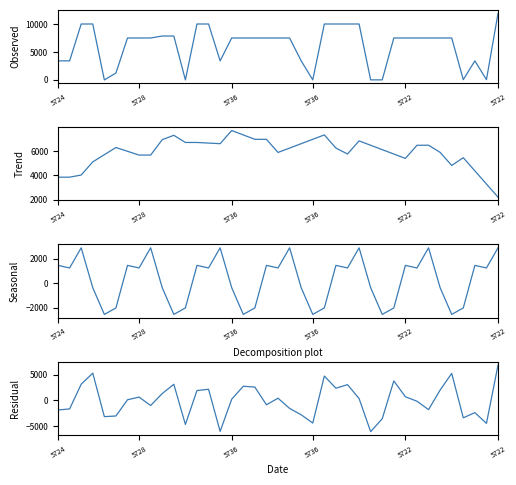

After their last crossing, which series has the higher values: Observed or Trend?

Observed